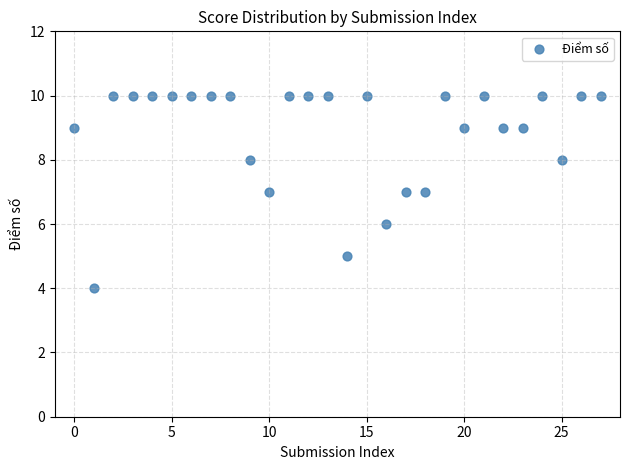

What is the range of Y values (max minus min)?

6